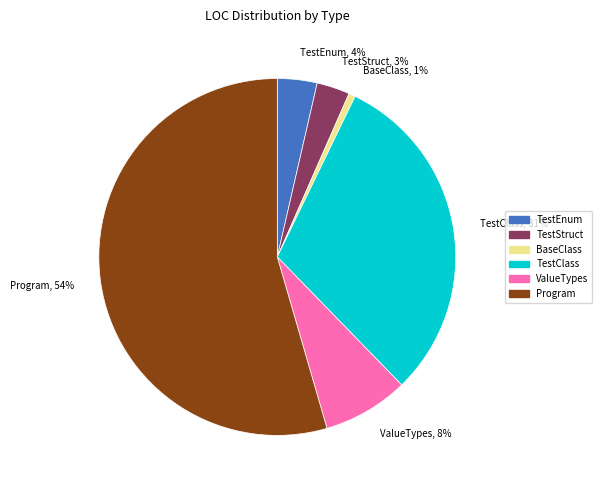

Approximately how many times larger is the value at TestEnum compared to ValueTypes?

0.5